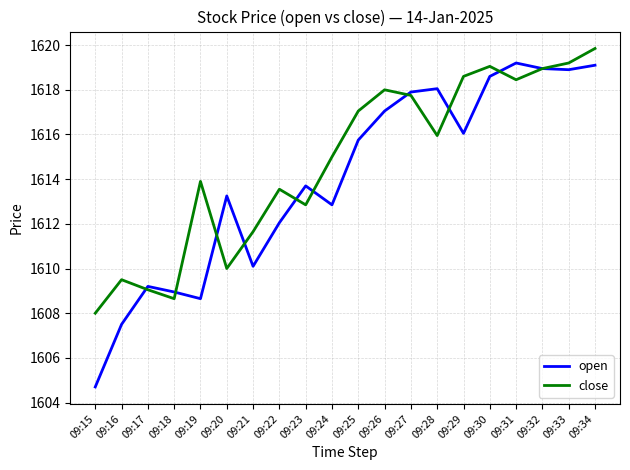

What is the difference between the open values at 09:20 and 09:19?

4.6